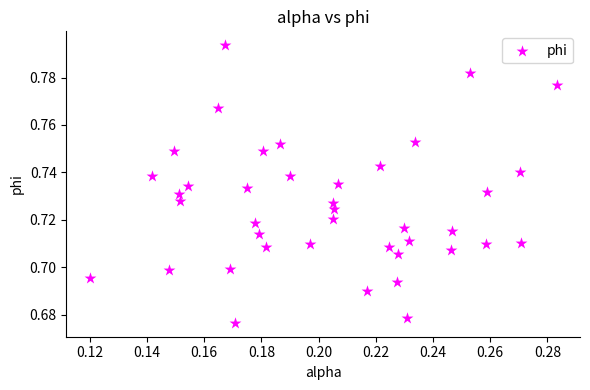

How many points are shown in the scatter plot?

40